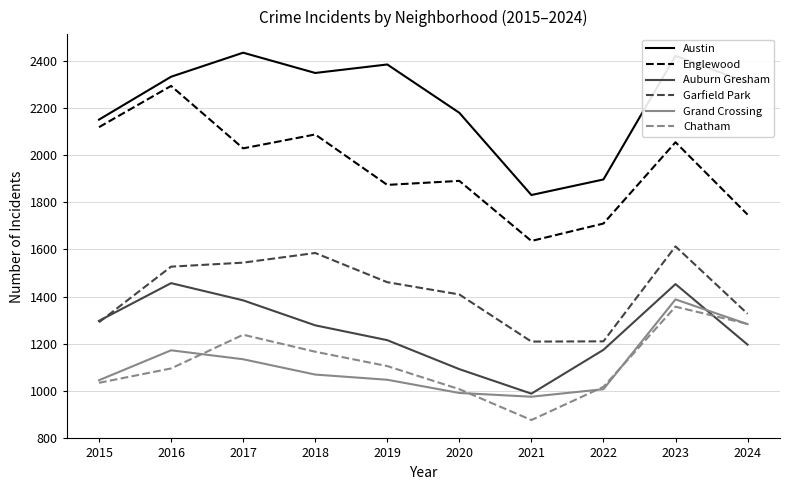

At which category is the sum across all series the highest?

2023